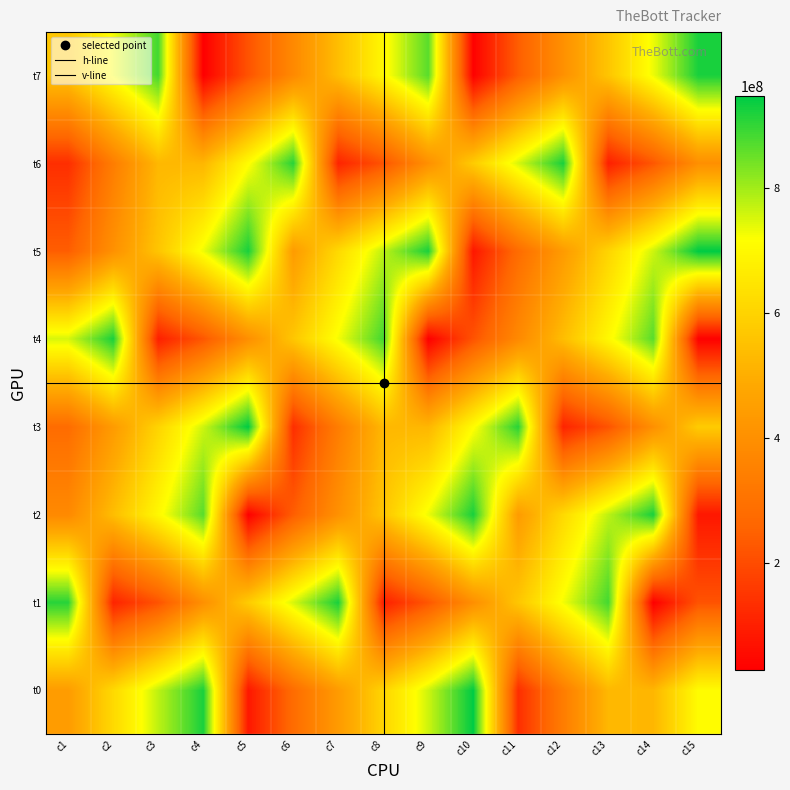

Reading right to left, extract all data points from this chart.

t0: 709512111	521748355	525664008	337318705	133065573	946817040	760851340	601878605	438233713	280352233	81239115	923272817	774956286	615749543	441613817
t1: 215349505	27627735	885498671	725396417	564682026	397058660	223385743	99194958	923545032	752721804	579025510	399823641	215226394	109526541	910418333
t2: 81239115	923272817	774956286	615749543	441613817	923632974	731279943	561255659	403591615	239366360	31233861	866654691	699800592	540965178	378424081
t3: 579025510	399823641	215226394	109526541	910418333	709512111	521748355	525664008	337318705	133065573	946817040	760851340	601878605	438233713	280352233
t4: 31233861	866654691	699800592	540965178	378424081	215349505	27627735	885498671	725396417	564682026	397058660	223385743	99194958	923545032	752721804
t5: 946817040	760851340	601878605	438233713	280352233	81239115	923272817	774956286	615749543	441613817	923632974	731279943	561255659	403591615	239366360
t6: 397058660	223385743	99194958	923545032	752721804	579025510	399823641	215226394	109526541	910418333	709512111	521748355	525664008	337318705	133065573
t7: 923632974	731279943	561255659	403591615	239366360	31233861	866654691	699800592	540965178	378424081	215349505	27627735	885498671	725396417	564682026